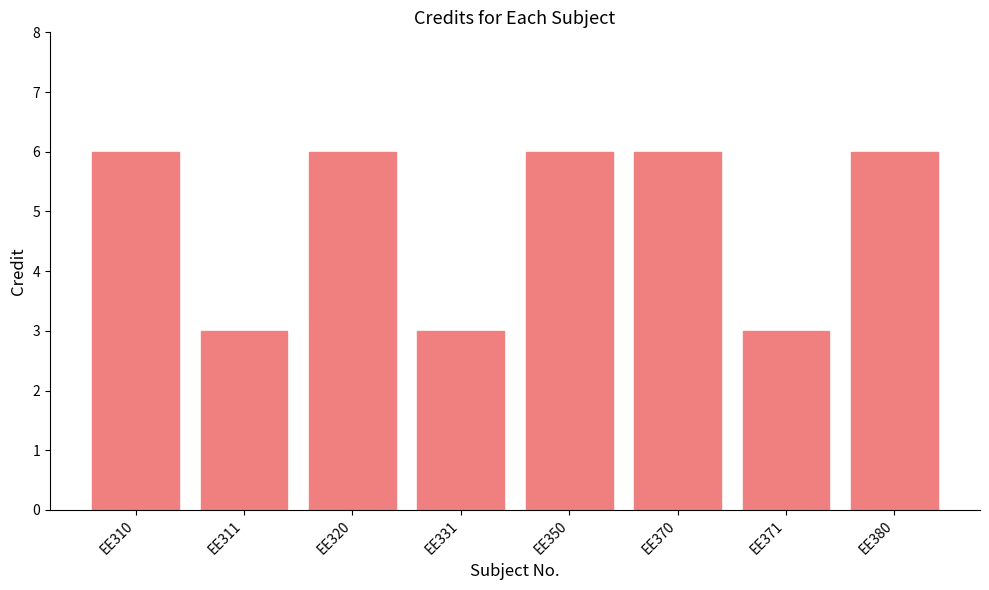

Count the number of categories in the chart.

8